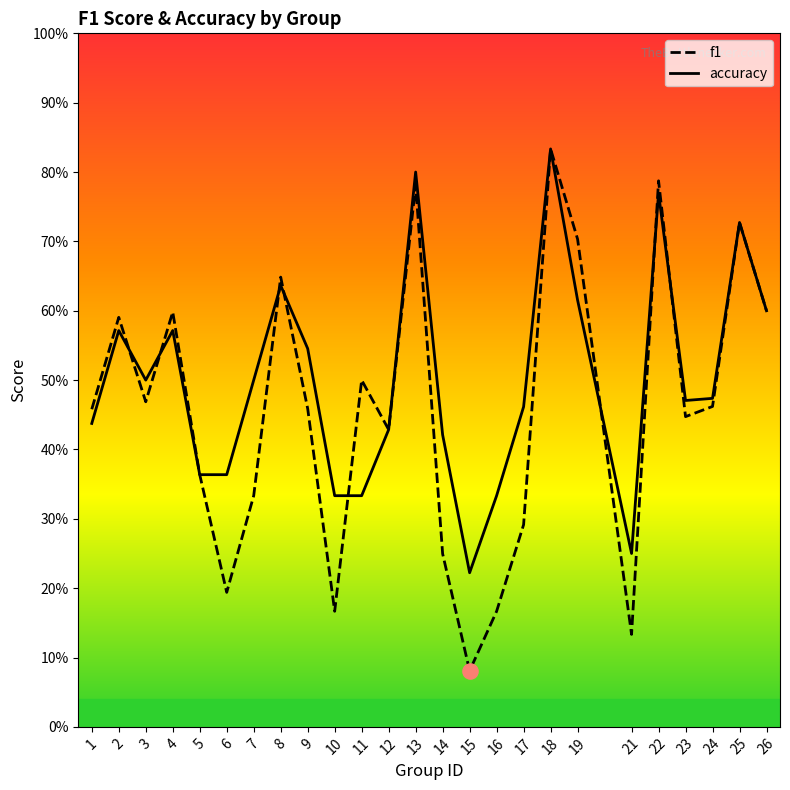

At how many categories does at least one series exceed 0?

25